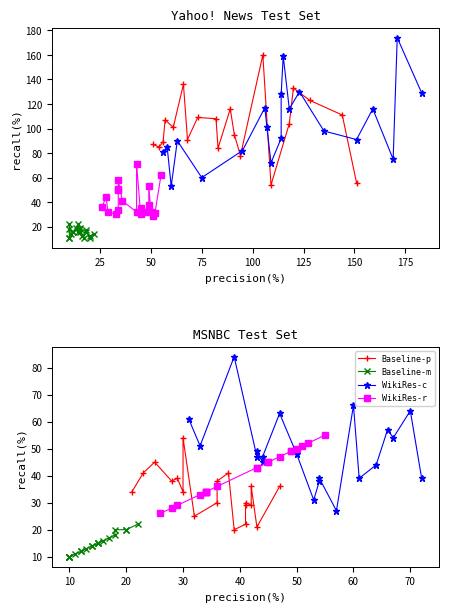

What is the minimum value for WikiRes-c?

27